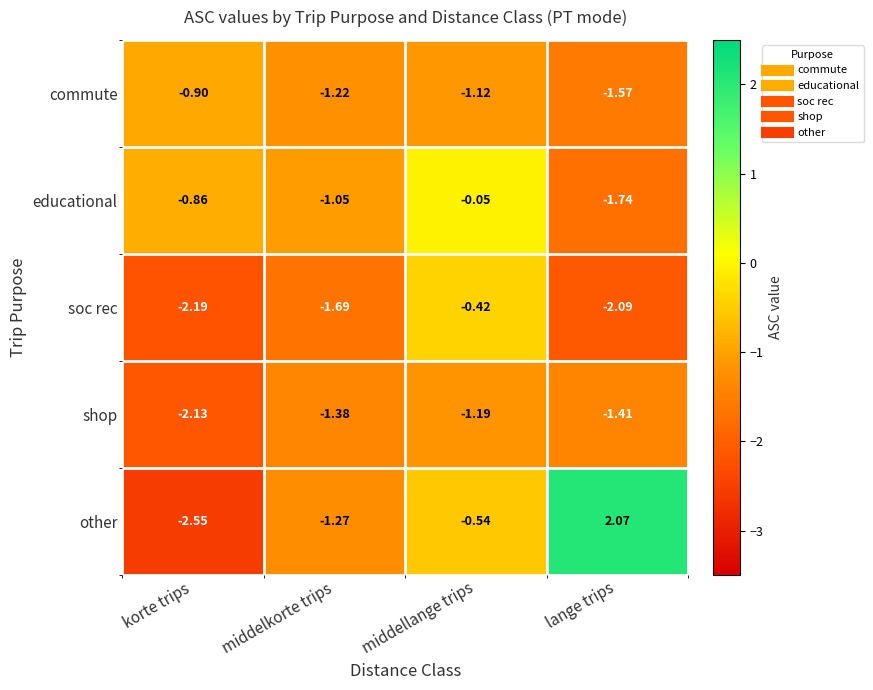

Which label corresponds to the smallest value in the chart?

korte trips